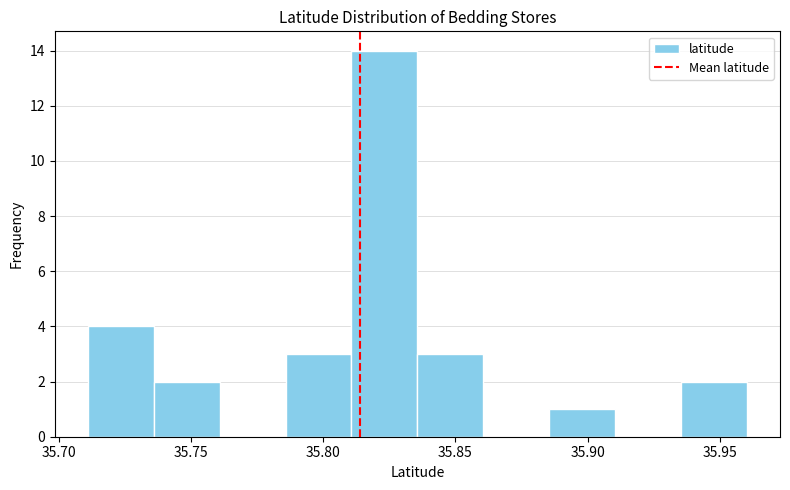

Reading left to right, list every bar in this chart as the range it spans on the x-axis followed by its height. Neither the bar edges nor the heights are printed on the chart, so give them approximately, as read against the axes.

35.710 to 35.735: 4
35.735 to 35.760: 2
35.760 to 35.785: 0
35.785 to 35.810: 3
35.810 to 35.835: 14
35.835 to 35.860: 3
35.860 to 35.885: 0
35.885 to 35.910: 1
35.910 to 35.935: 0
35.935 to 35.960: 2